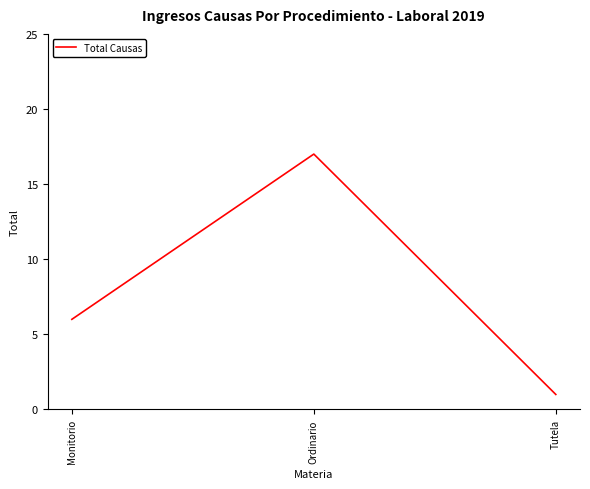

At which category does the chart reach its minimum across all series?

Tutela